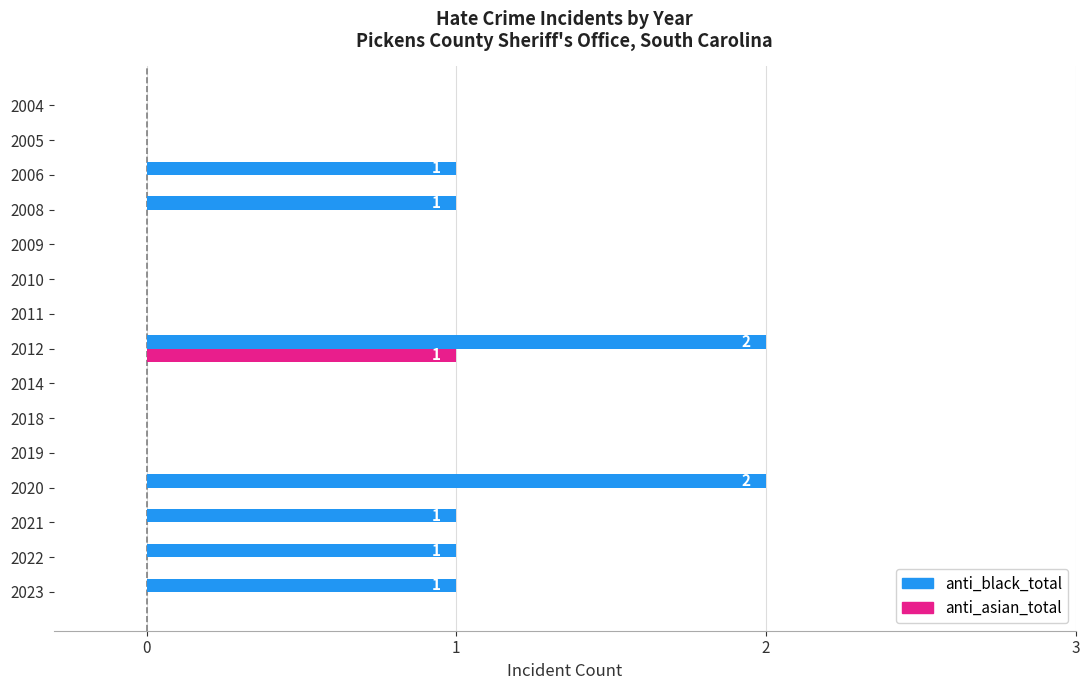

Is the value of anti_black_total at 2012 greater than the value of anti_asian_total at 2020?

Yes